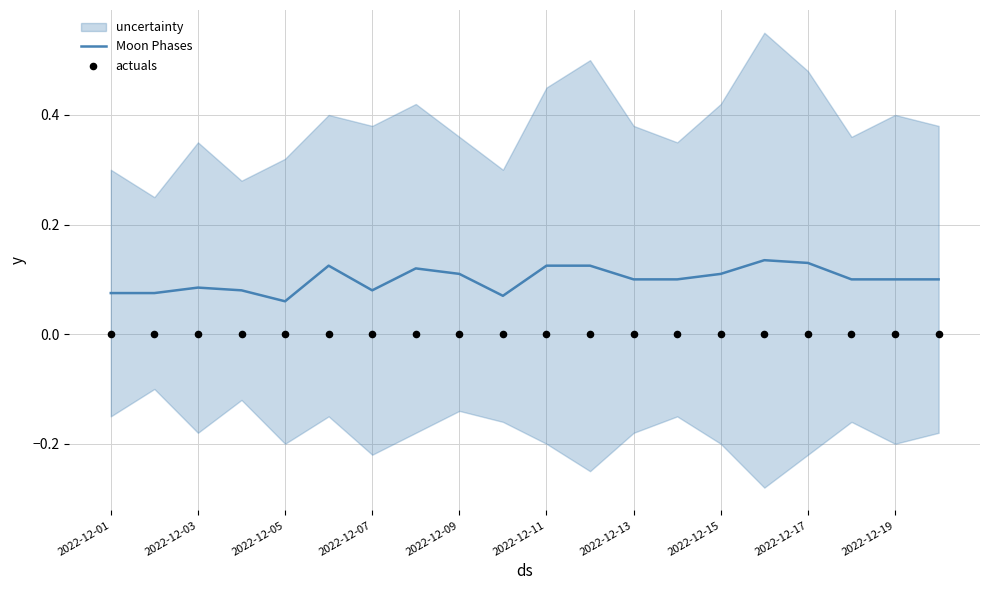

Which series has the largest Y range (max minus min)?

Moon Phases